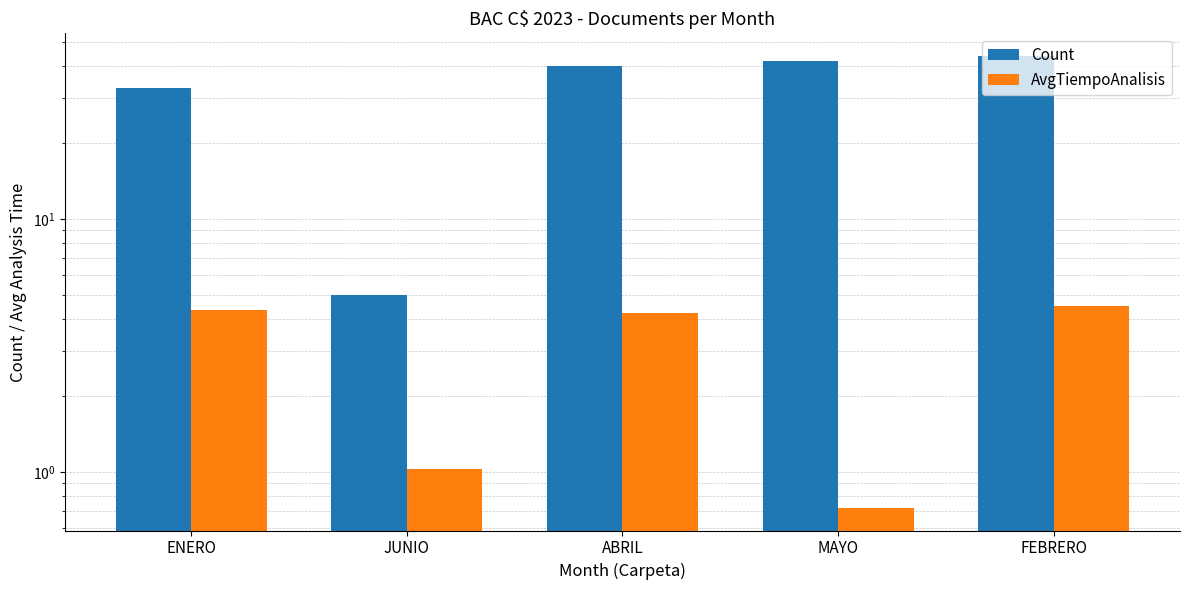

Reading left to right, transcribe all the data shown in this chart.

Count: ENERO=33.0	JUNIO=5.0	ABRIL=40.0	MAYO=42.0	FEBRERO=44.0
AvgTiempoAnalisis: ENERO=4.3	JUNIO=1.0	ABRIL=4.2	MAYO=0.7	FEBRERO=4.5